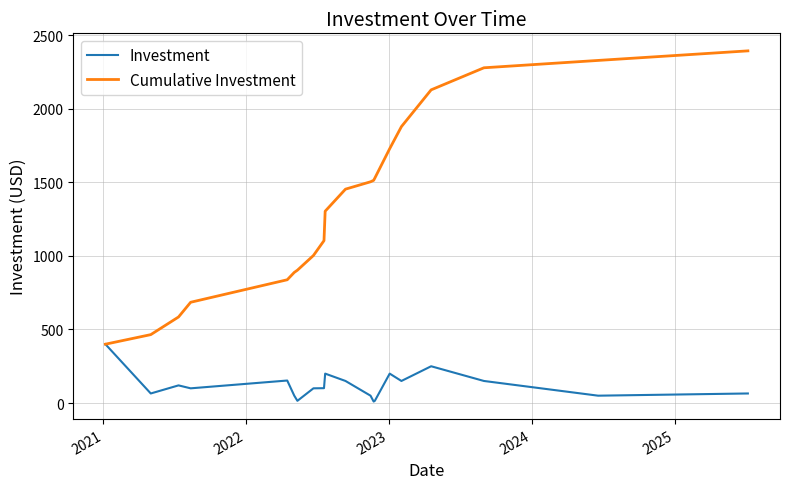

Does the chart display data point markers on the line(s)?

No